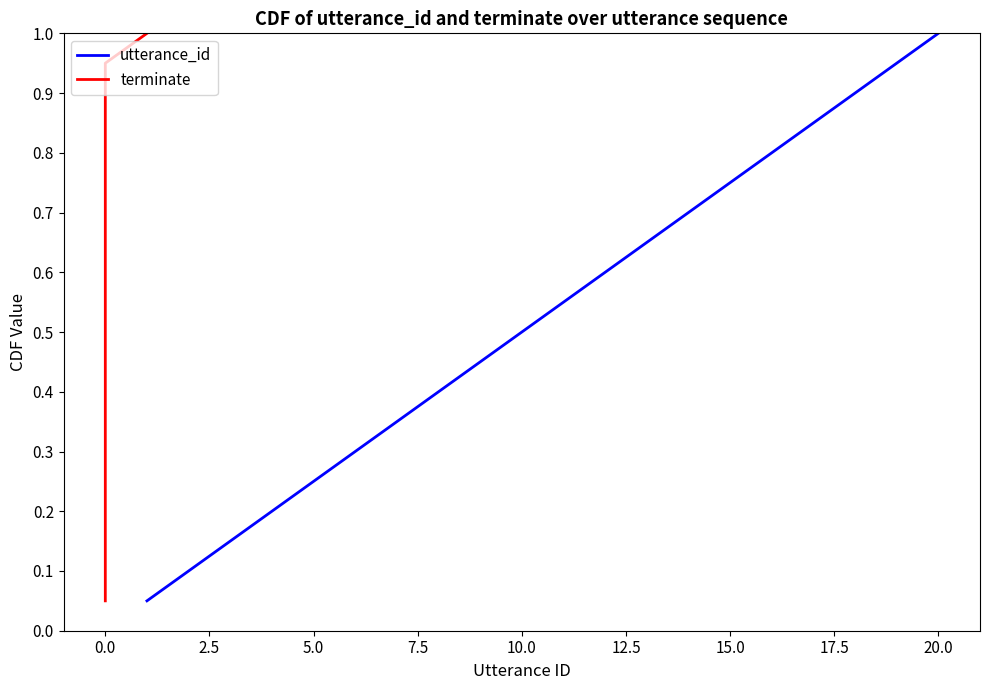

True or false: terminate and utterance_id cross at least once.

False